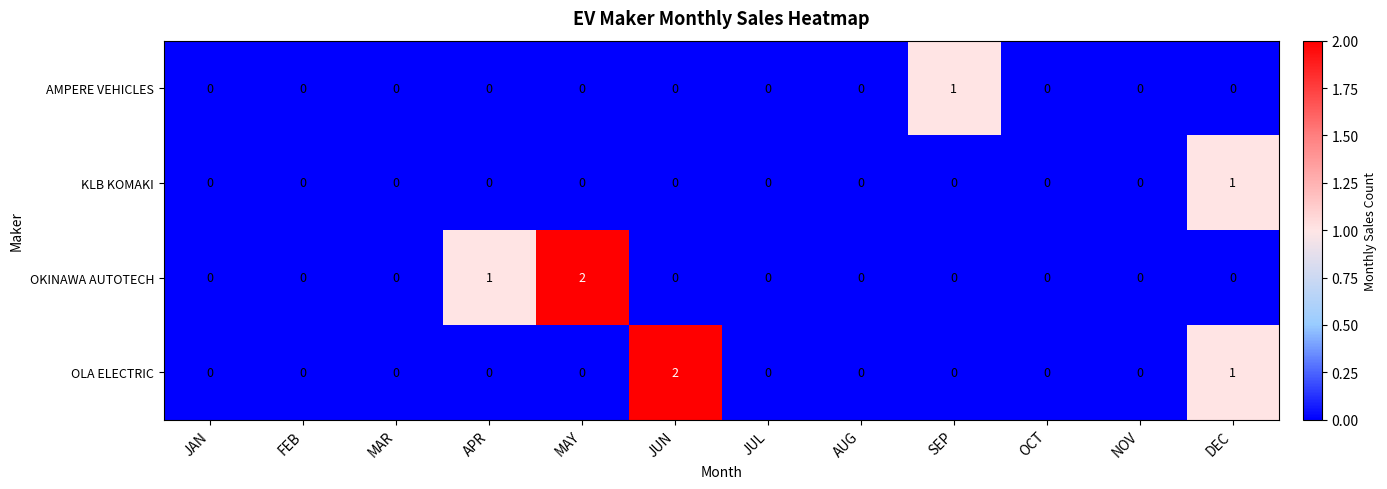

How many OKINAWA AUTOTECH values are between 0 and 1?

11